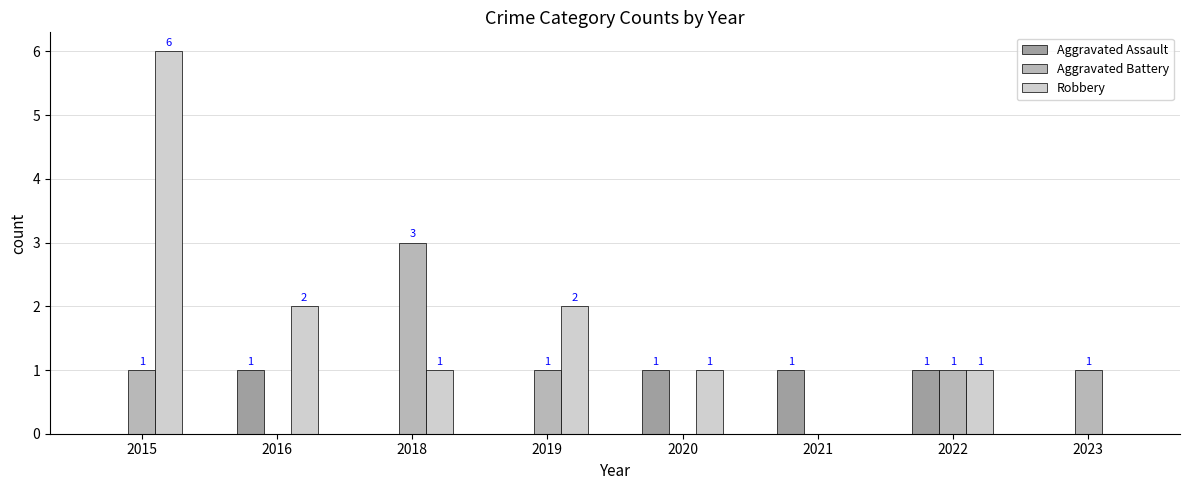

The Aggravated Assault series shows 1 at 2022. True or false?

True